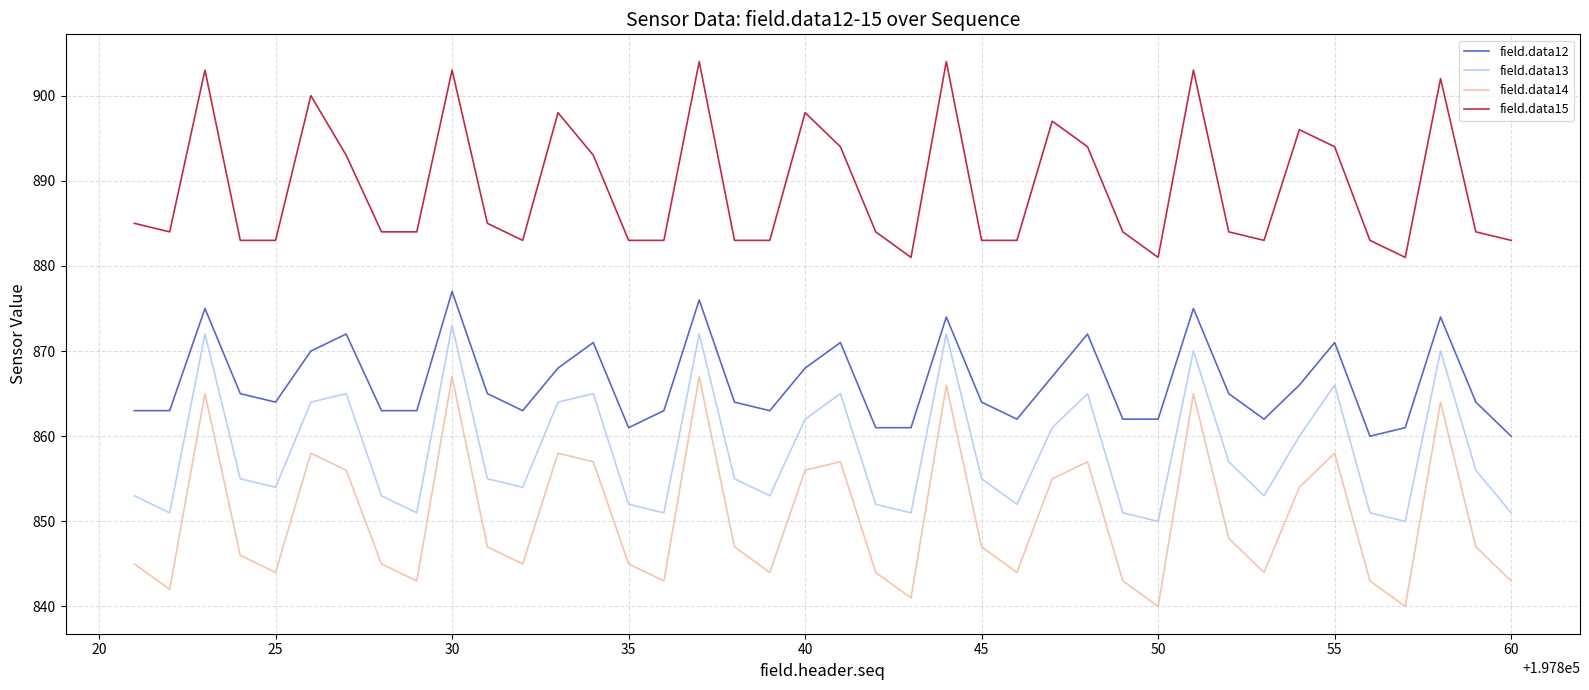

Reading left to right, what are all the values shown in this chart?

field.data12: 863	863	875	865	864	870	872	863	863	877	865	863	868	871	861	863	876	864	863	868	871	861	861	874	864	862	867	872	862	862	875	865	862	866	871	860	861	874	864	860
field.data13: 853	851	872	855	854	864	865	853	851	873	855	854	864	865	852	851	872	855	853	862	865	852	851	872	855	852	861	865	851	850	870	857	853	860	866	851	850	870	856	851
field.data14: 845	842	865	846	844	858	856	845	843	867	847	845	858	857	845	843	867	847	844	856	857	844	841	866	847	844	855	857	843	840	865	848	844	854	858	843	840	864	847	843
field.data15: 885	884	903	883	883	900	893	884	884	903	885	883	898	893	883	883	904	883	883	898	894	884	881	904	883	883	897	894	884	881	903	884	883	896	894	883	881	902	884	883